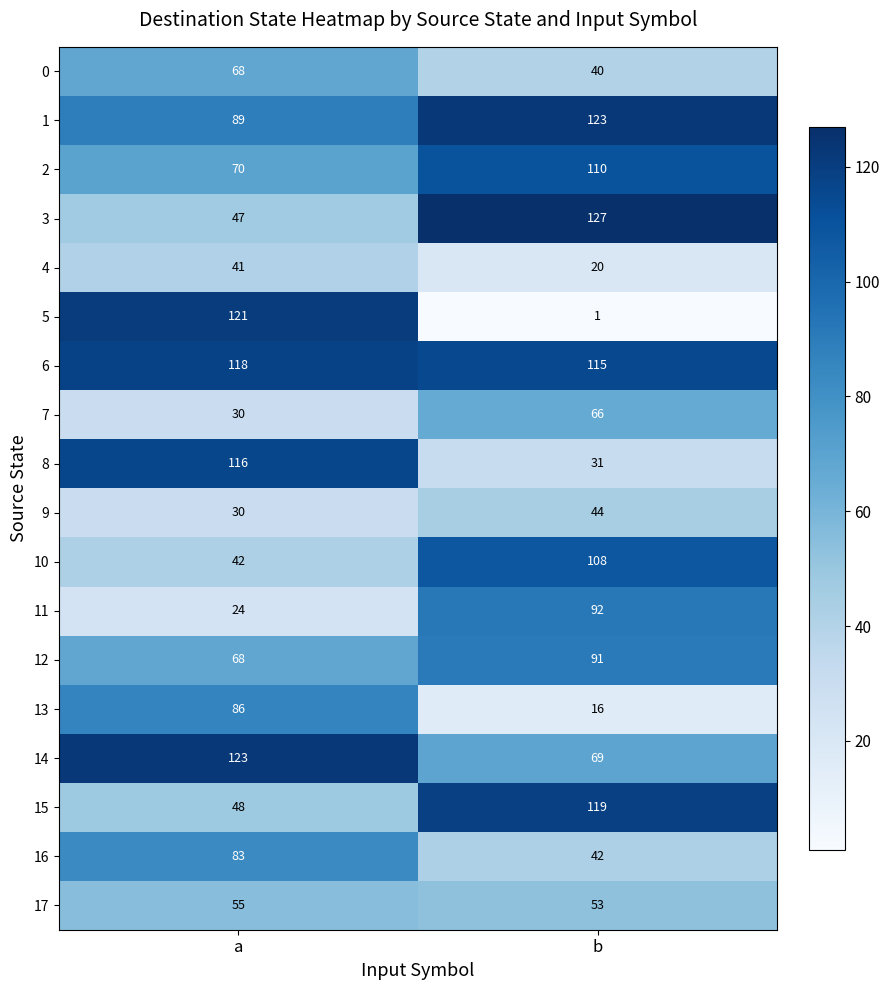

Rank the series at b from lowest to highest value.

5, 13, 4, 8, 0, 16, 9, 17, 7, 14, 12, 11, 10, 2, 6, 15, 1, 3